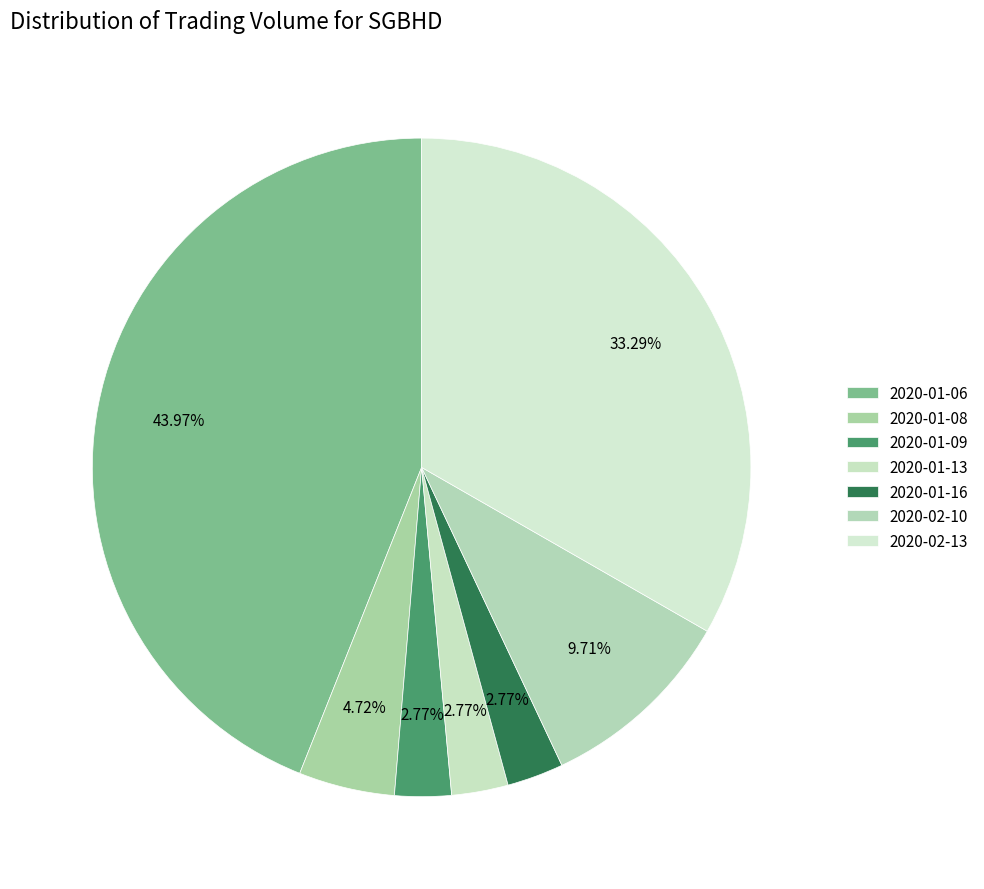

Rank the categories by value from lowest to highest.

2020-01-09, 2020-01-13, 2020-01-16, 2020-01-08, 2020-02-10, 2020-02-13, 2020-01-06